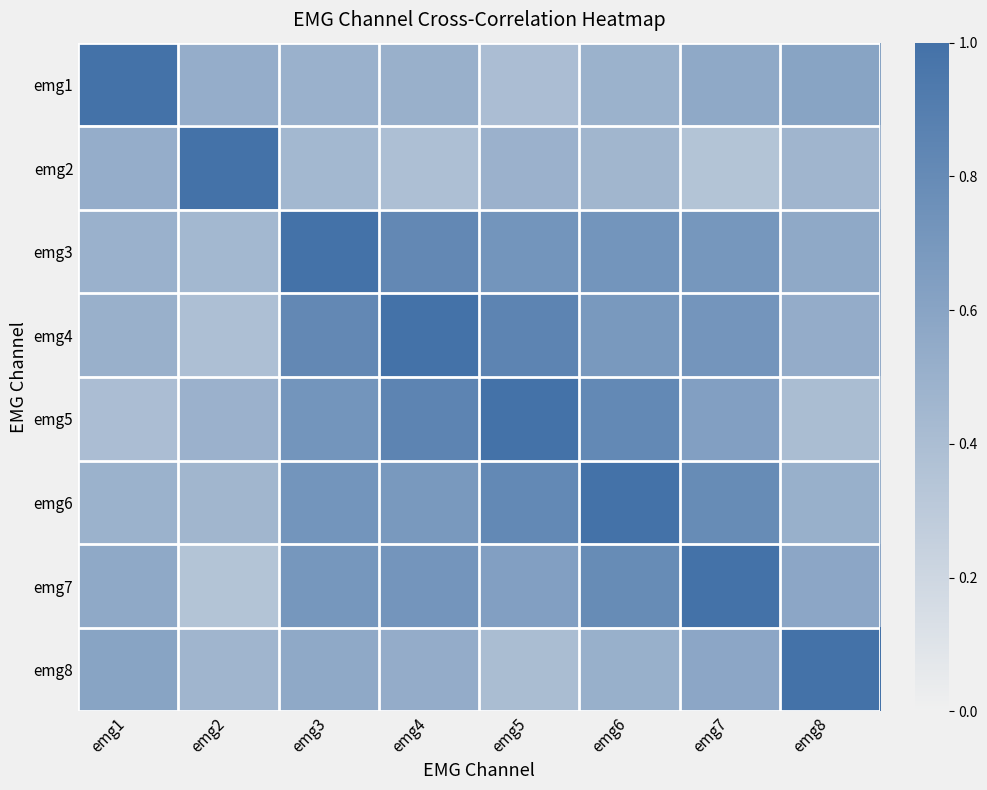

Reading right to left, transcribe all the data shown in this chart.

emg1: emg8=0.6	emg7=0.6	emg6=0.5	emg5=0.4	emg4=0.5	emg3=0.5	emg2=0.5	emg1=1.0
emg2: emg8=0.5	emg7=0.4	emg6=0.5	emg5=0.5	emg4=0.4	emg3=0.4	emg2=1.0	emg1=0.5
emg3: emg8=0.6	emg7=0.7	emg6=0.7	emg5=0.7	emg4=0.8	emg3=1.0	emg2=0.4	emg1=0.5
emg4: emg8=0.5	emg7=0.7	emg6=0.7	emg5=0.8	emg4=1.0	emg3=0.8	emg2=0.4	emg1=0.5
emg5: emg8=0.4	emg7=0.6	emg6=0.8	emg5=1.0	emg4=0.8	emg3=0.7	emg2=0.5	emg1=0.4
emg6: emg8=0.5	emg7=0.8	emg6=1.0	emg5=0.8	emg4=0.7	emg3=0.7	emg2=0.5	emg1=0.5
emg7: emg8=0.6	emg7=1.0	emg6=0.8	emg5=0.6	emg4=0.7	emg3=0.7	emg2=0.4	emg1=0.6
emg8: emg8=1.0	emg7=0.6	emg6=0.5	emg5=0.4	emg4=0.5	emg3=0.6	emg2=0.5	emg1=0.6